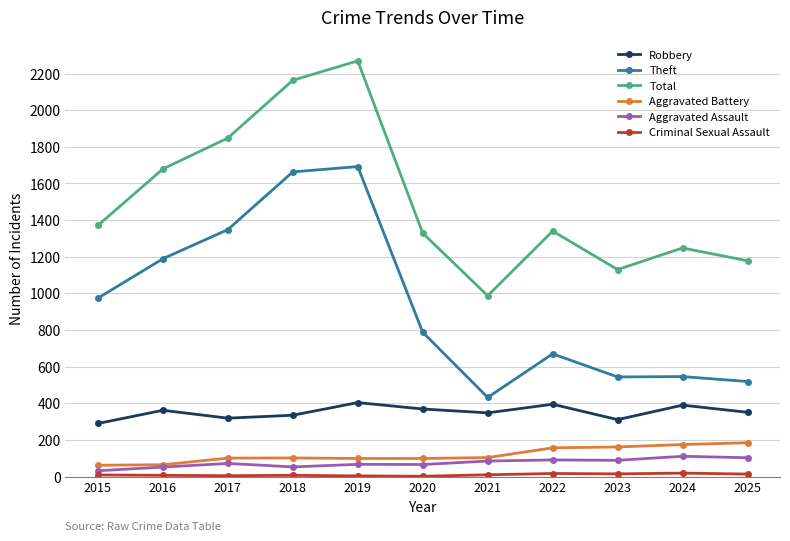

What is the difference between the maximum and minimum values in the Theft series?

1260